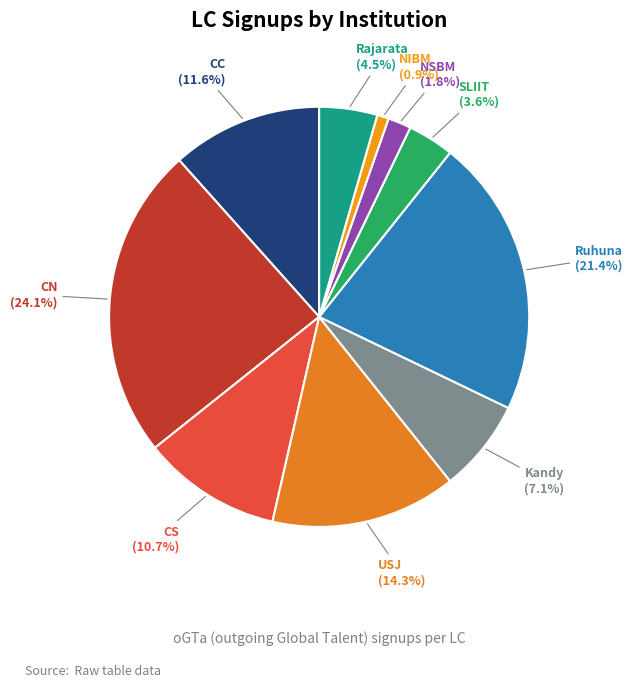

To the nearest percent, what is the difference between the SLIIT and Rajarata slice percentages?

1%